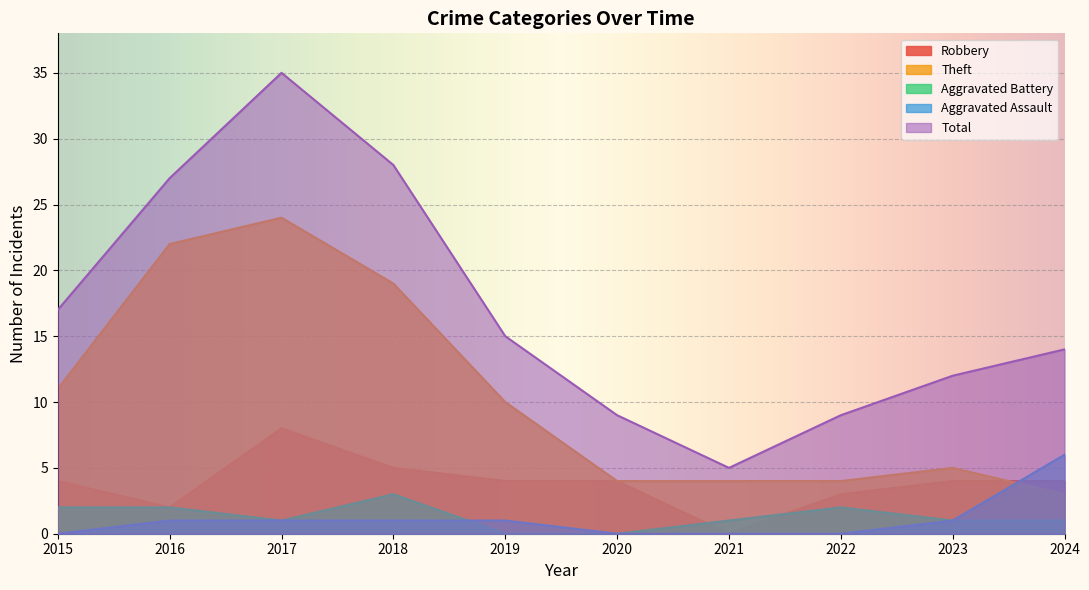

What value does the Total series have at 2018, to the nearest 5?

30